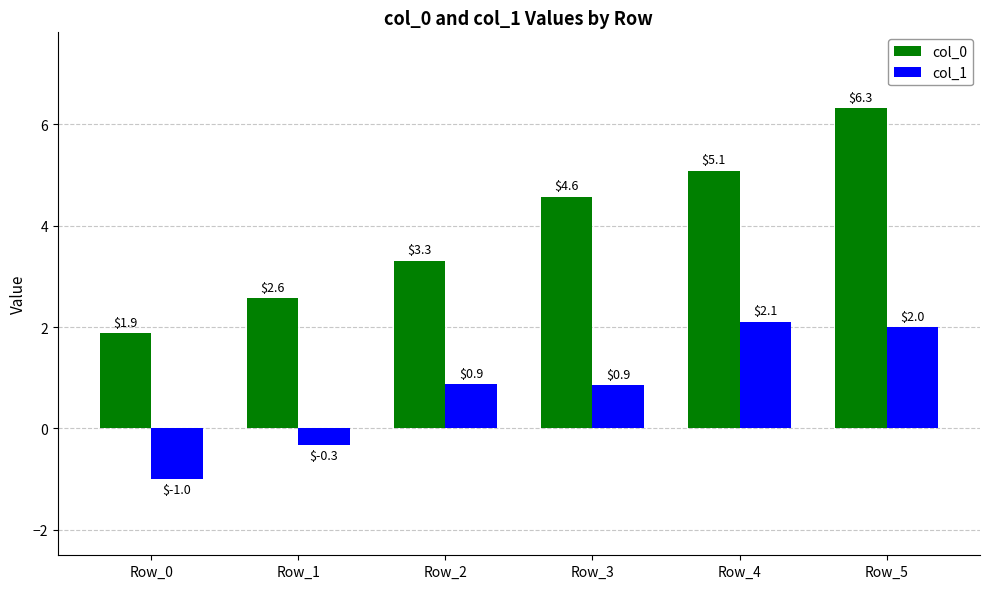

What is the difference between the col_1 values at Row_5 and Row_3?

1.2